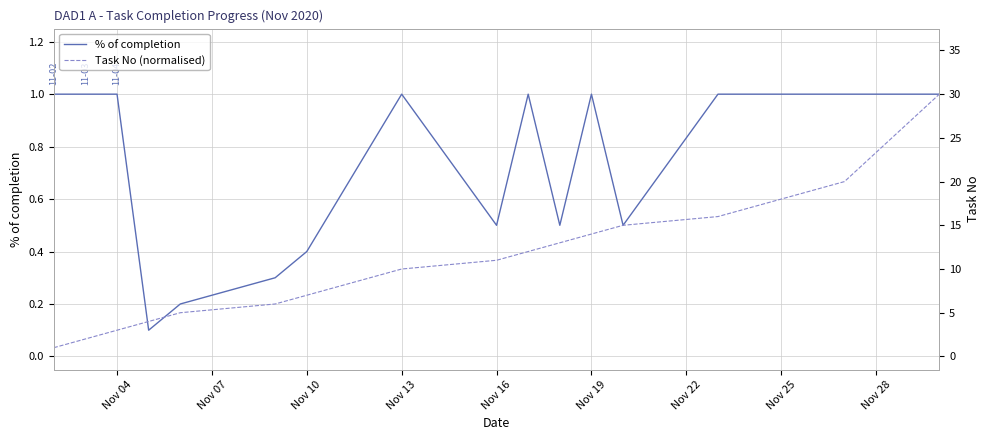

What are all the series names shown in the legend?

% of completion, Task No (normalised)